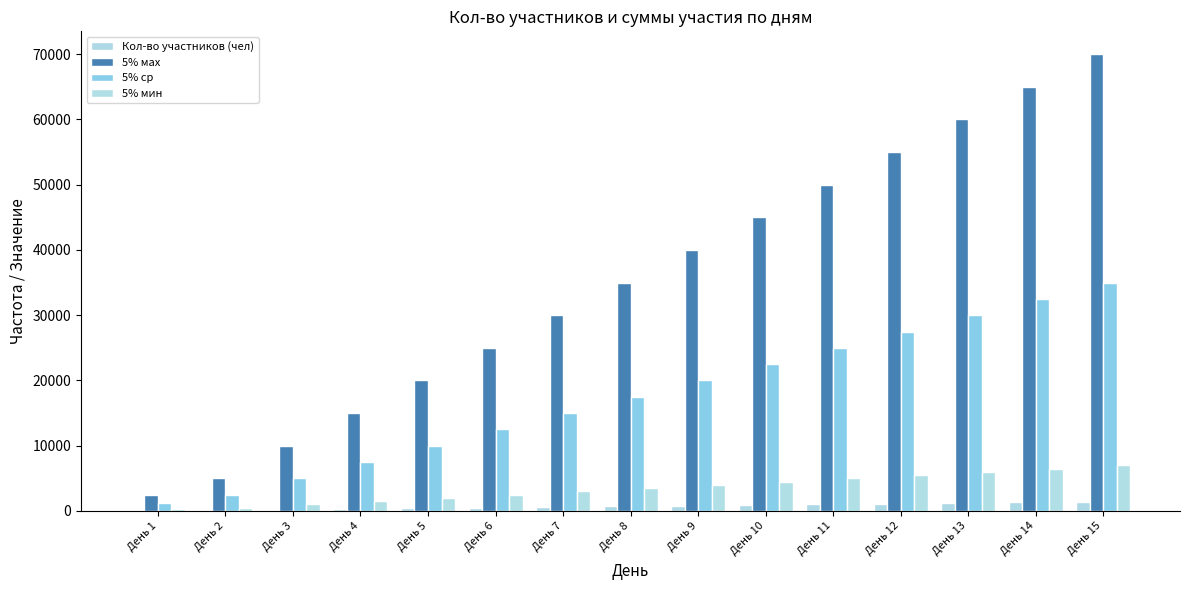

How many data points does each series have?

15